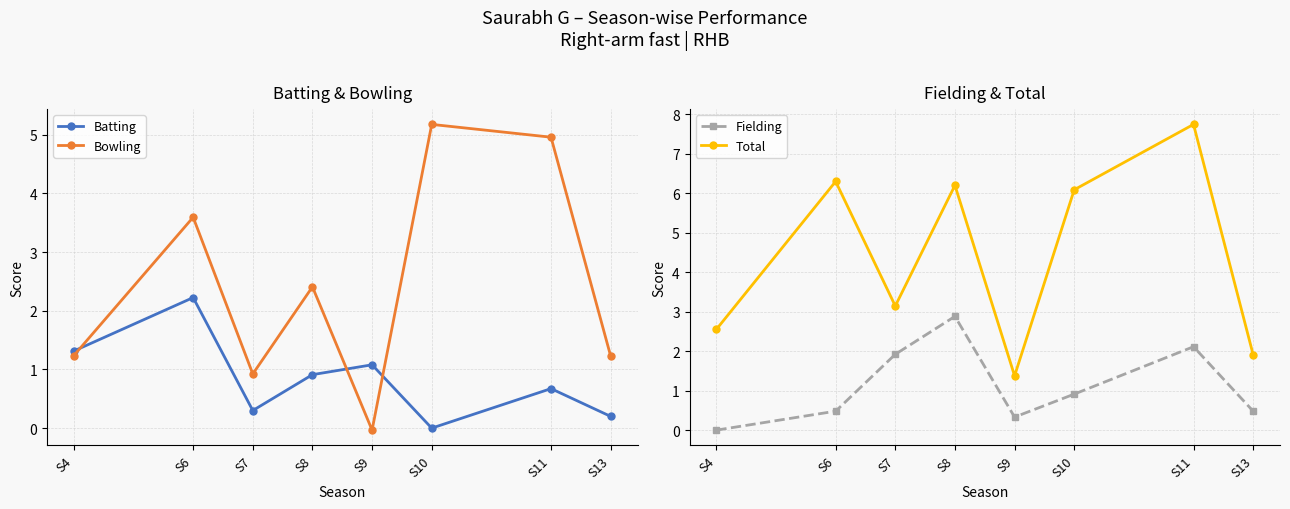

At how many categories does at least one series exceed 6?

4